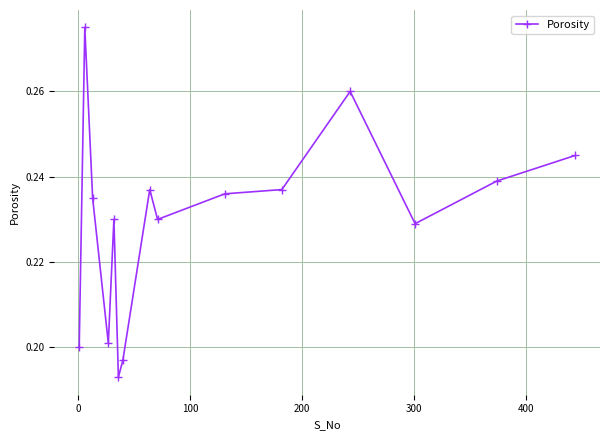

How many values are between 0 and 1?

15